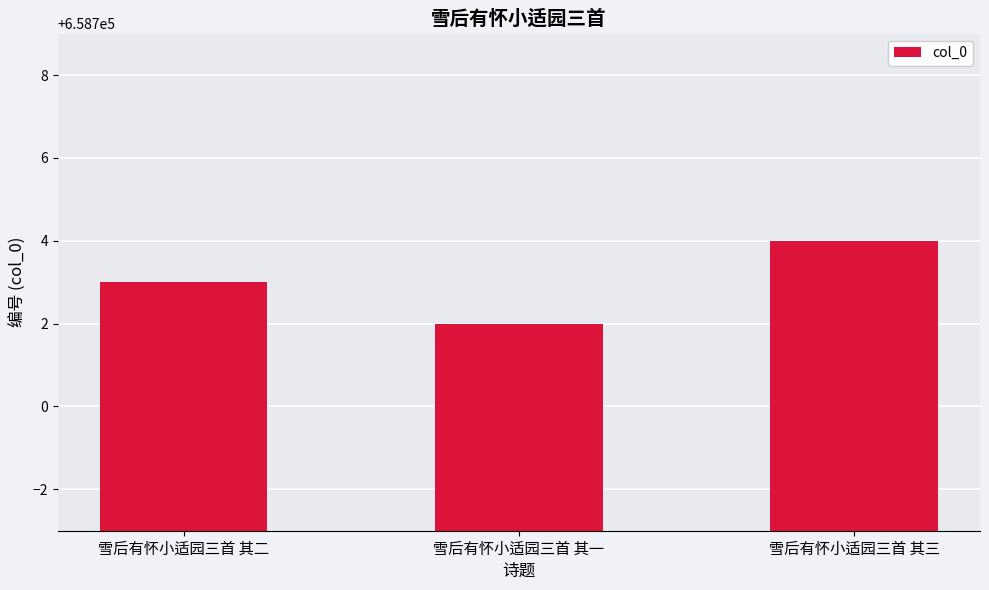

How many values are below 658703?

1